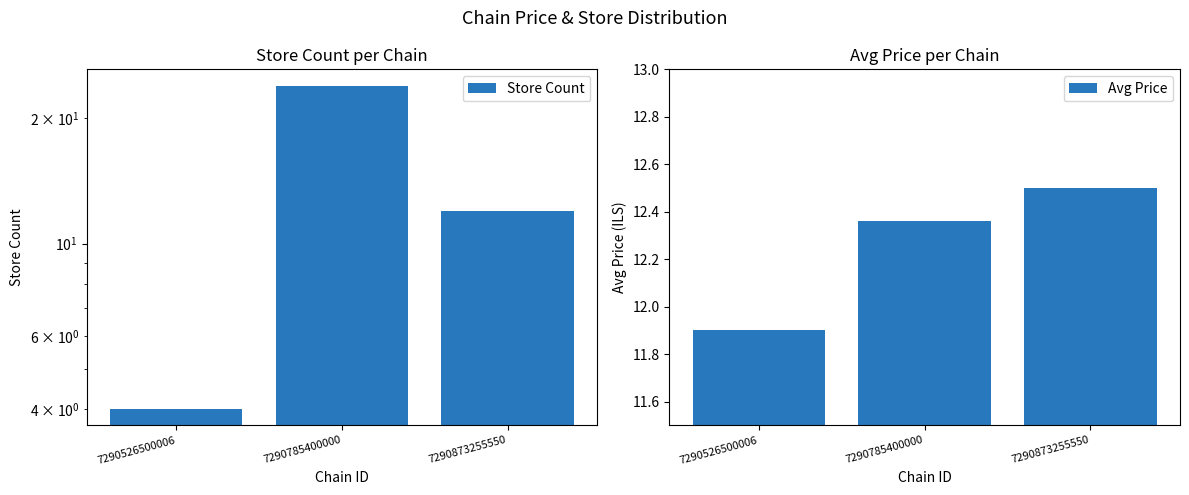

What are all the series names shown in the legend?

Store Count, Avg Price